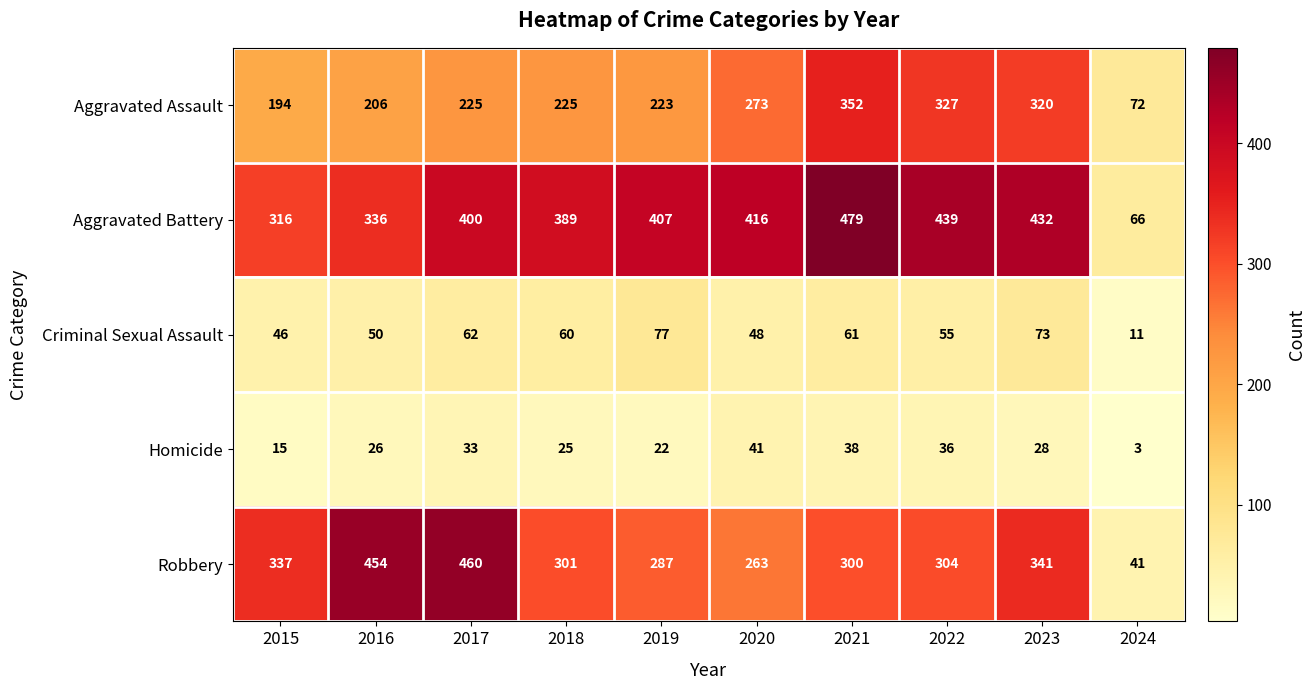

What is the total value across all series at 2022?

1161